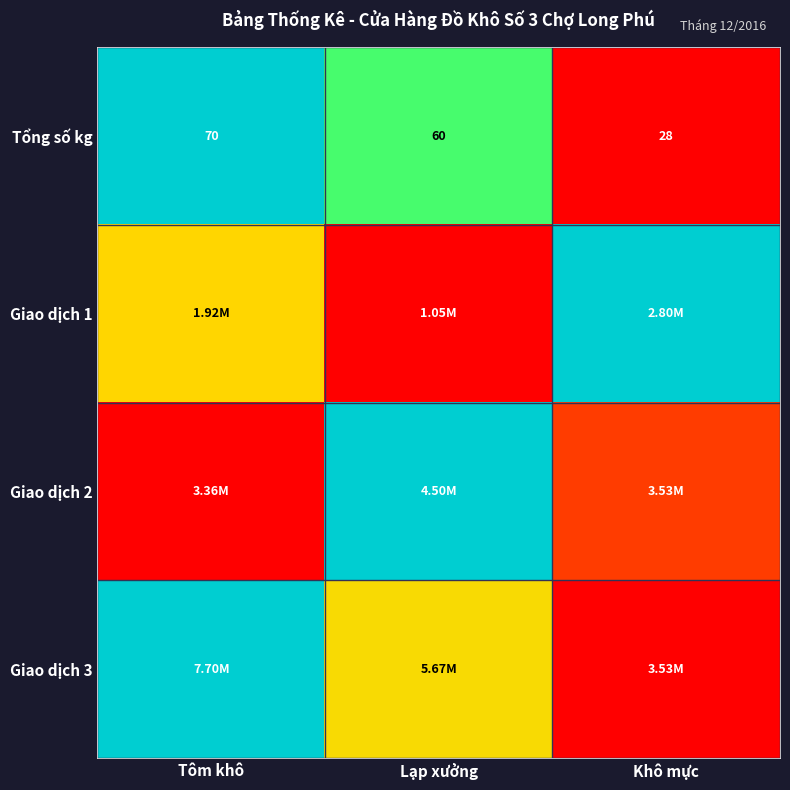

Where does the Tổng số kg series first go above 60?

Tôm khô